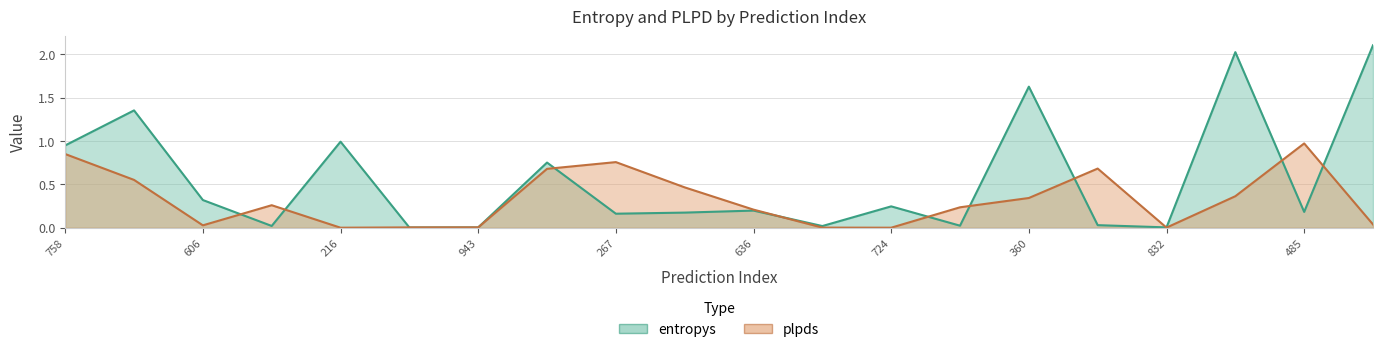

Where do plpds and entropys first cross each other?

606 and 447